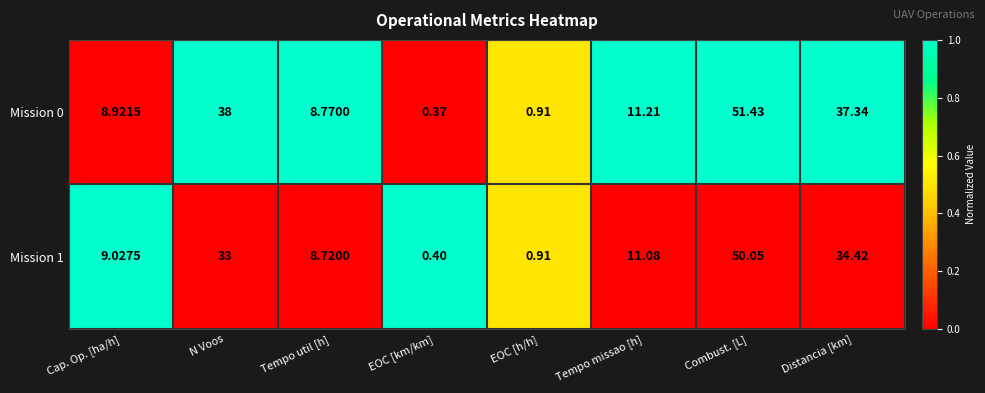

Which series has the largest total across all categories?

Mission 0